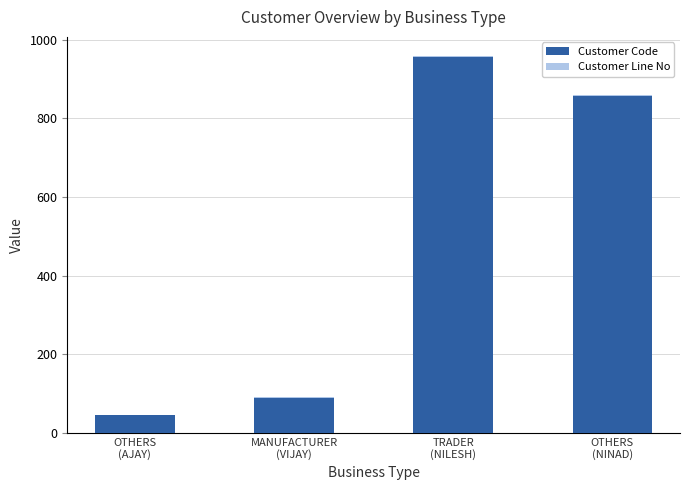

What is the total value across all series at MANUFACTURER
(VIJAY)?

91